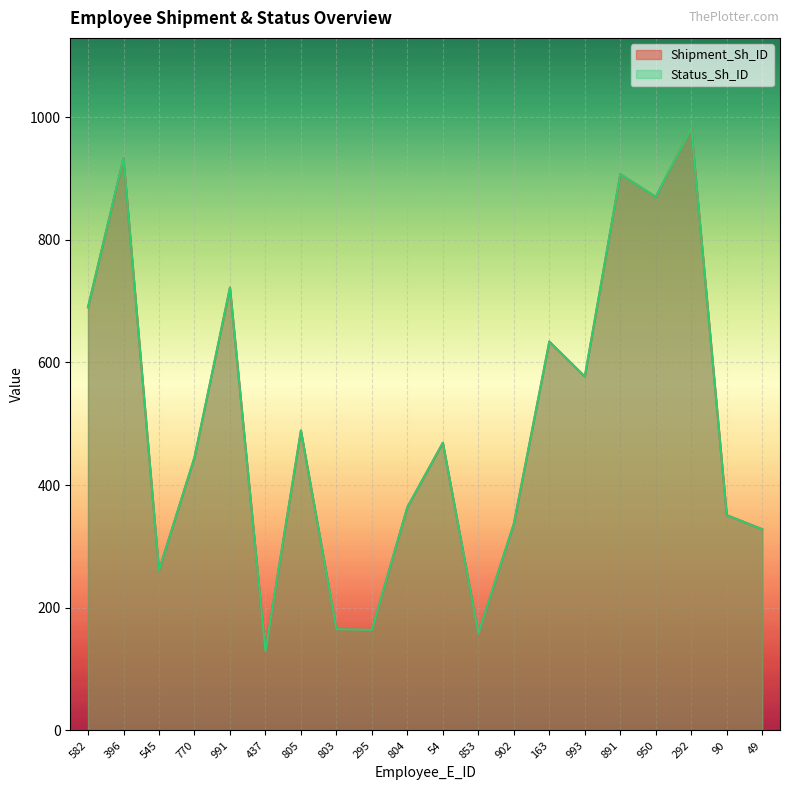

Reading right to left, transcribe all the data shown in this chart.

Shipment_Sh_ID: 328	351	982	870	907	577	634	337	158	469	364	164	165	489	129	722	445	261	933	690
Status_Sh_ID: 328	351	982	870	907	577	634	337	158	469	364	164	165	489	129	722	445	261	933	690